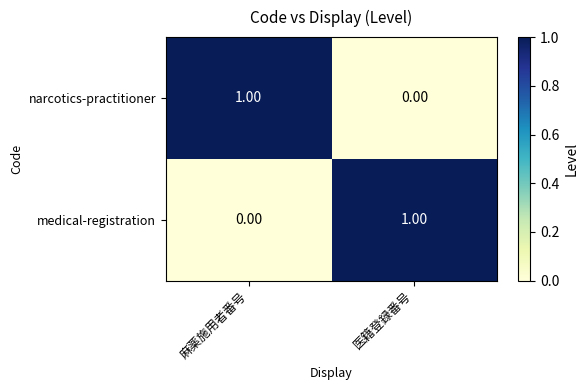

Which category has the lowest value in the medical-registration series?

麻薬施用者番号